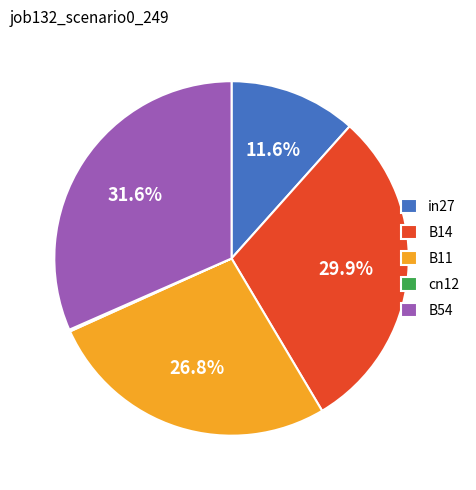

Which slice is the largest?

B54